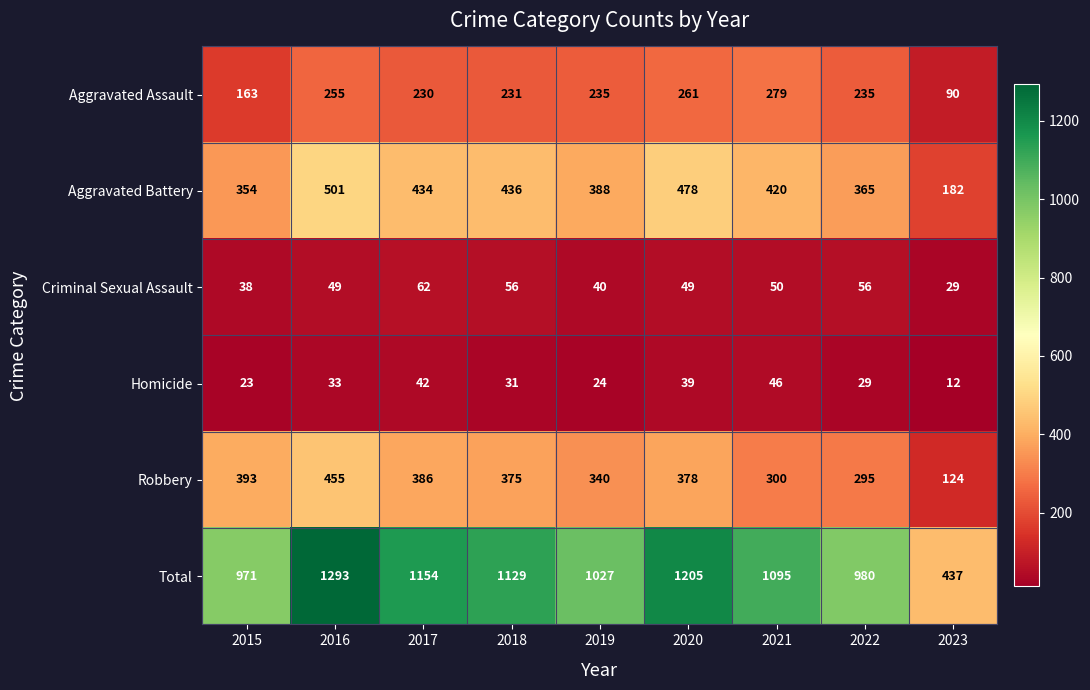

What is the approximate value of Total at 2017, to the nearest 100?

1200